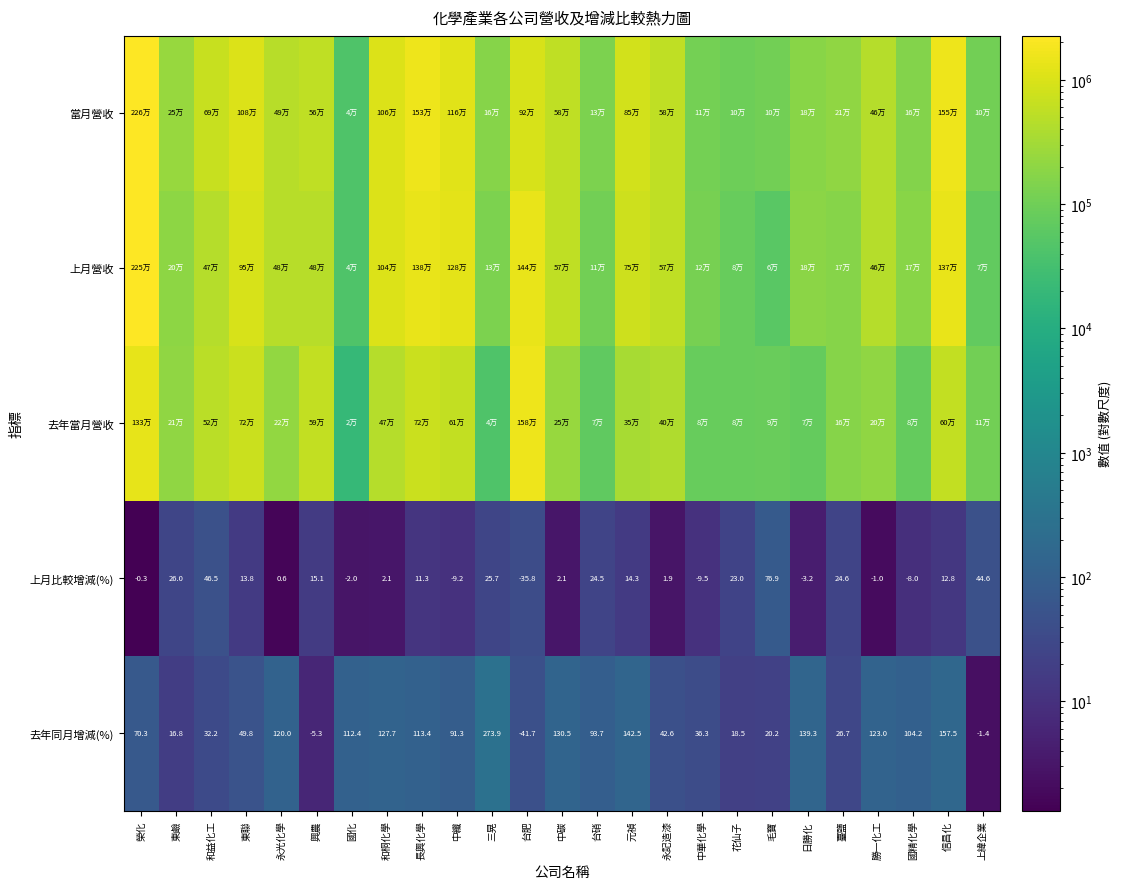

At which label is 去年同月增減(%) closest to 116?

長興化學